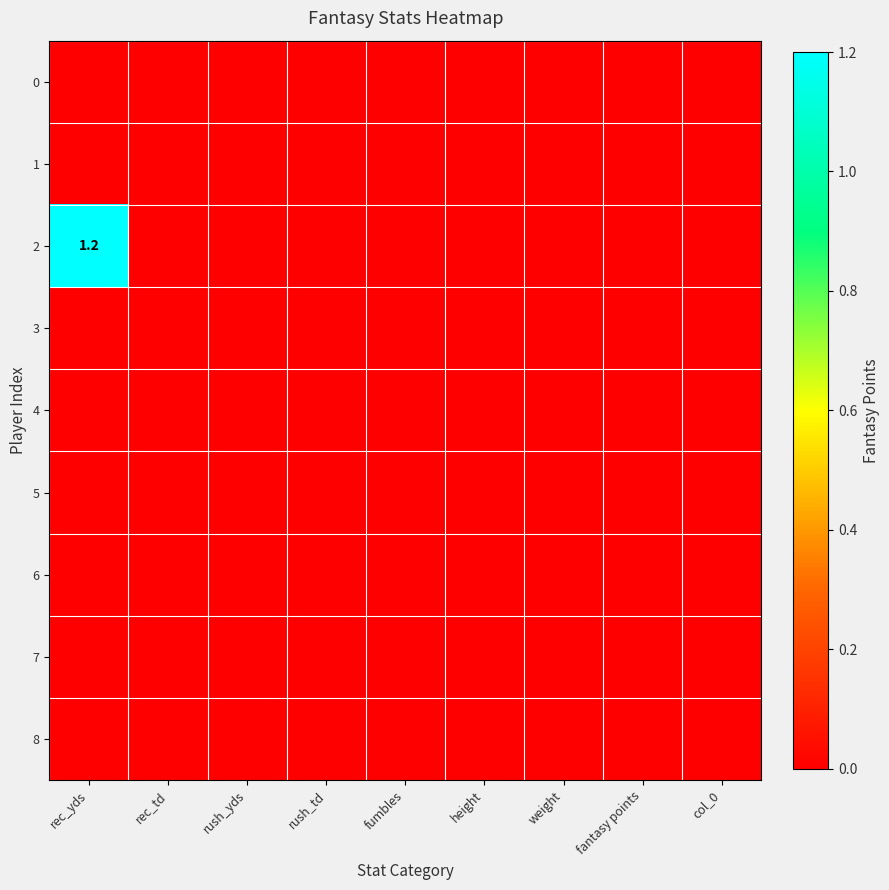

At which label does 8 reach its peak?

rec_yds